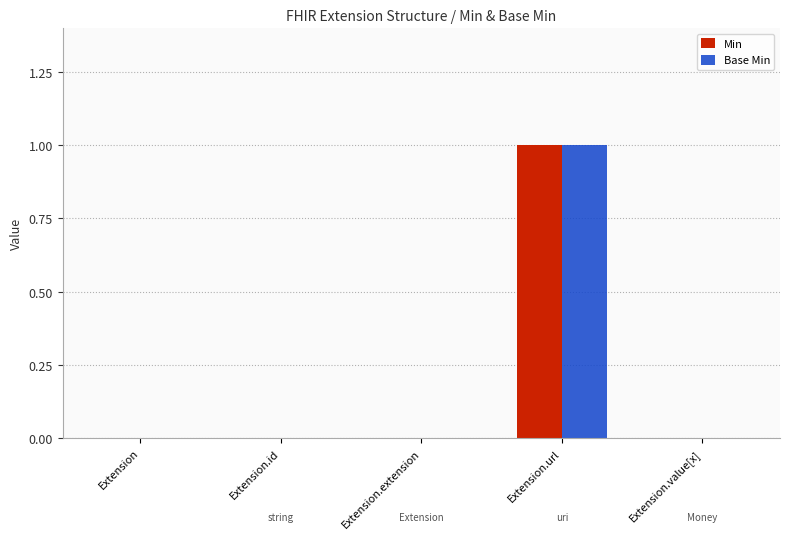

Which category has the highest value across all series?

Extension.url